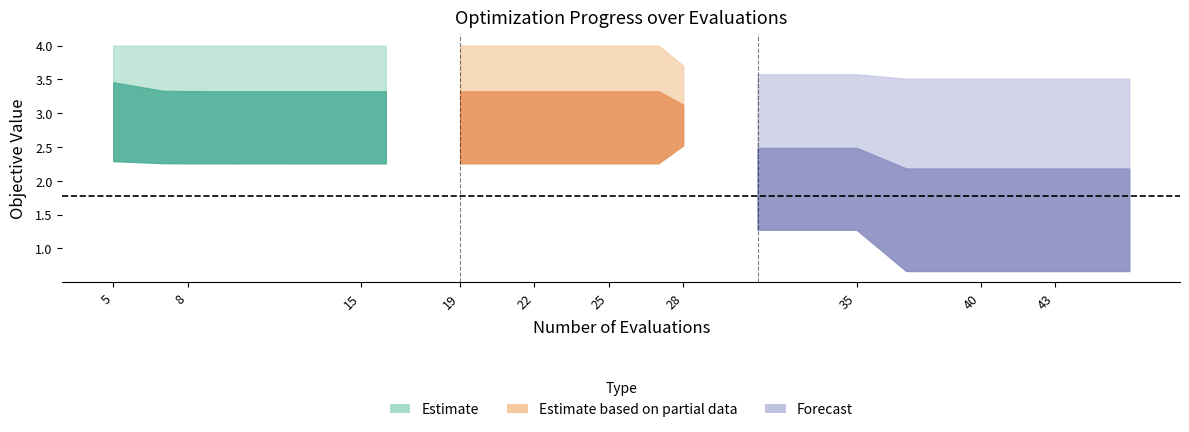

How many lines are shown in the chart?

3